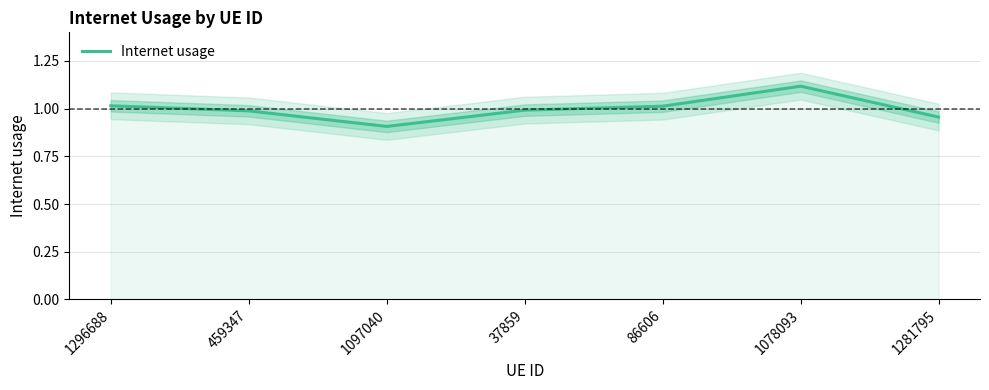

Where is the data nearest to the value 1?

37859